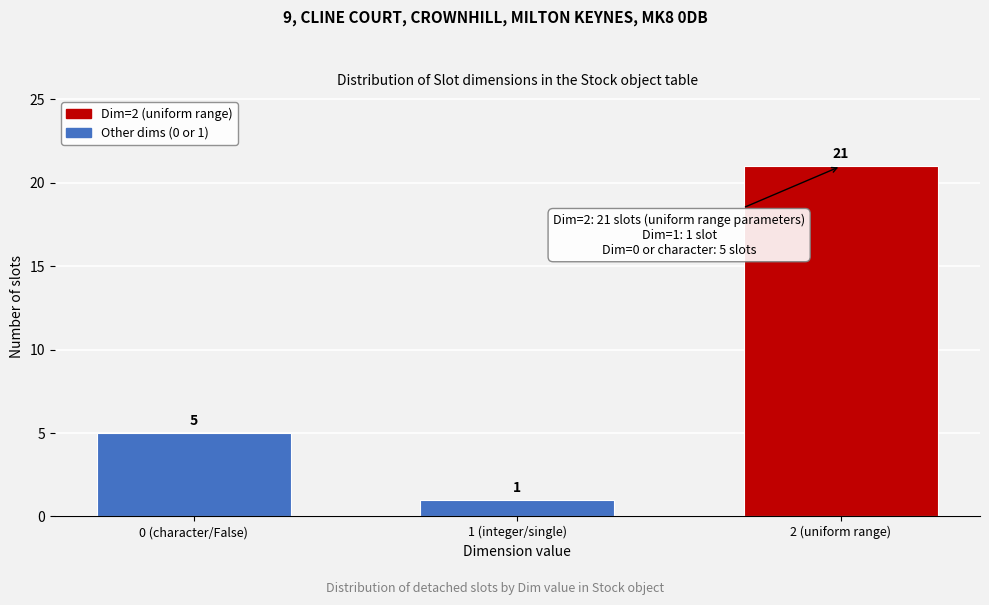

Reading left to right, extract all data points from this chart.

0 (character/False)=5	1 (integer/single)=1	2 (uniform range)=21